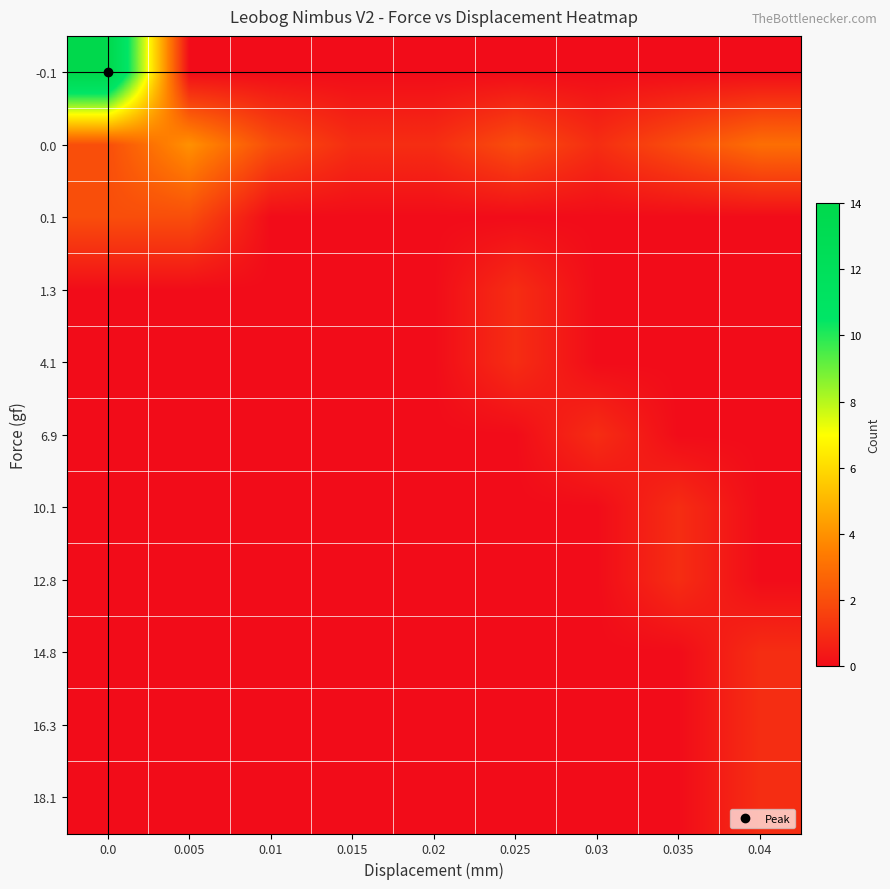

At which category does the chart reach its minimum across all series?

0.005